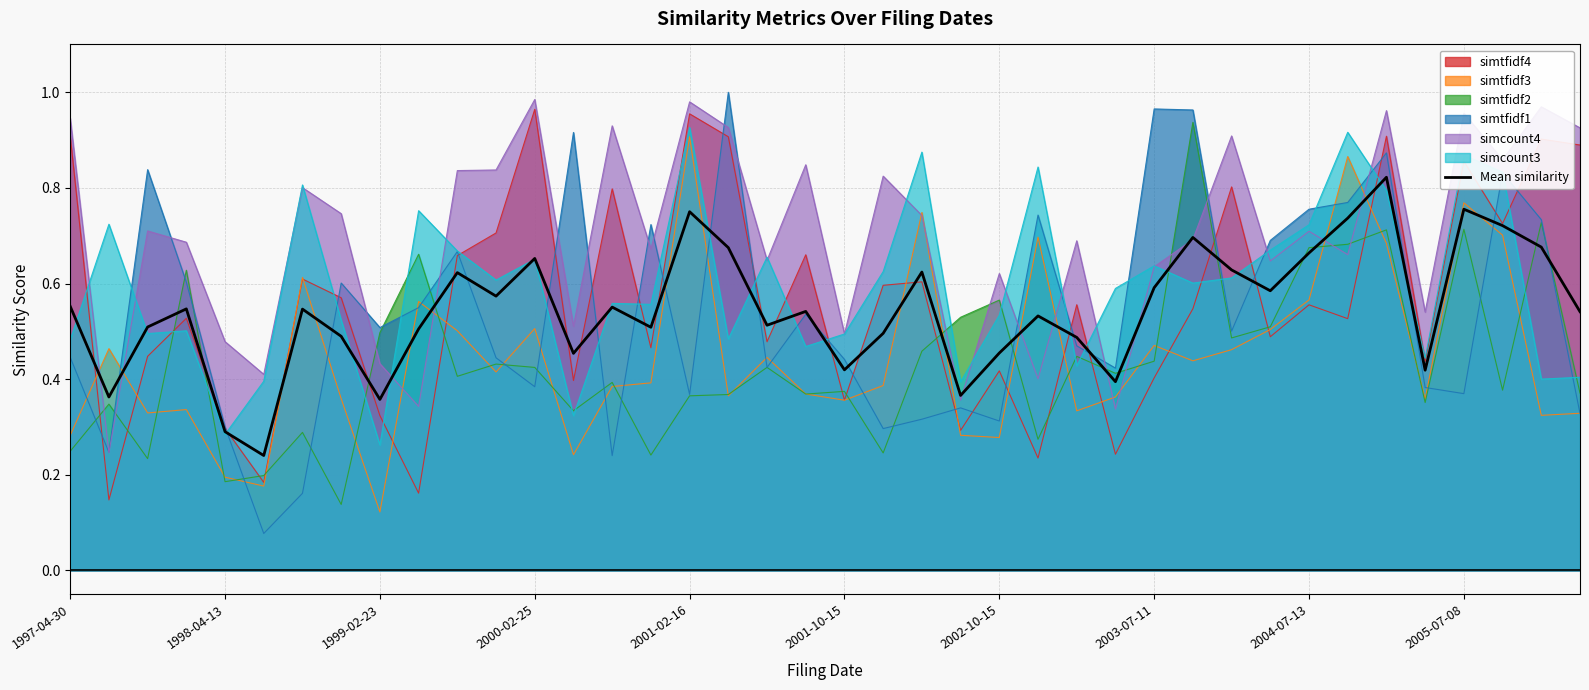

At which label does simtfidf3 reach its minimum?

1999-02-23